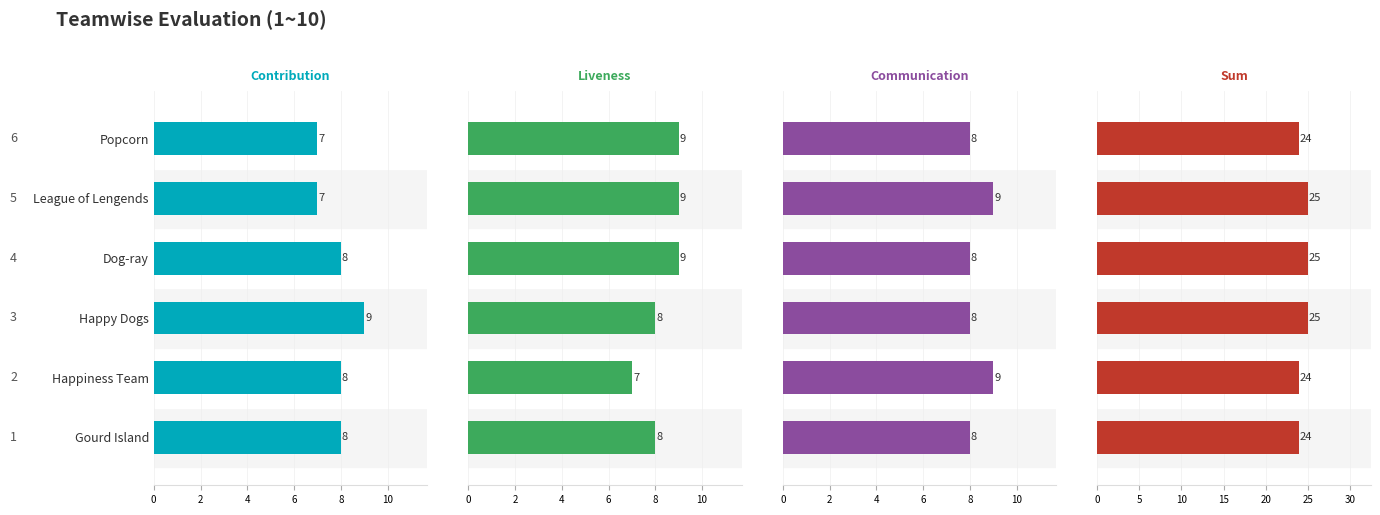

Reading right to left, extract all data points from this chart.

Contribution: 10=7	8=7	6=8	4=9	2=8	0=8
Liveness: 10=9	8=9	6=9	4=8	2=7	0=8
Communication: 10=8	8=9	6=8	4=8	2=9	0=8
Sum: 10=24	8=25	6=25	4=25	2=24	0=24